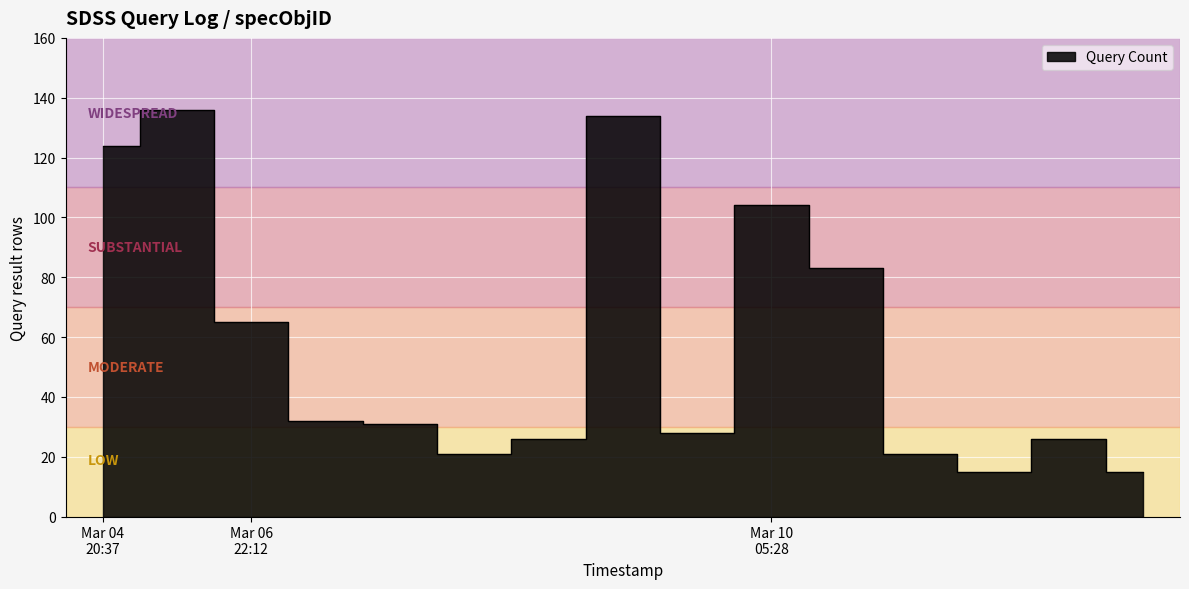

True or false: the data shows 82 at 2019-03-06 22:17.

False